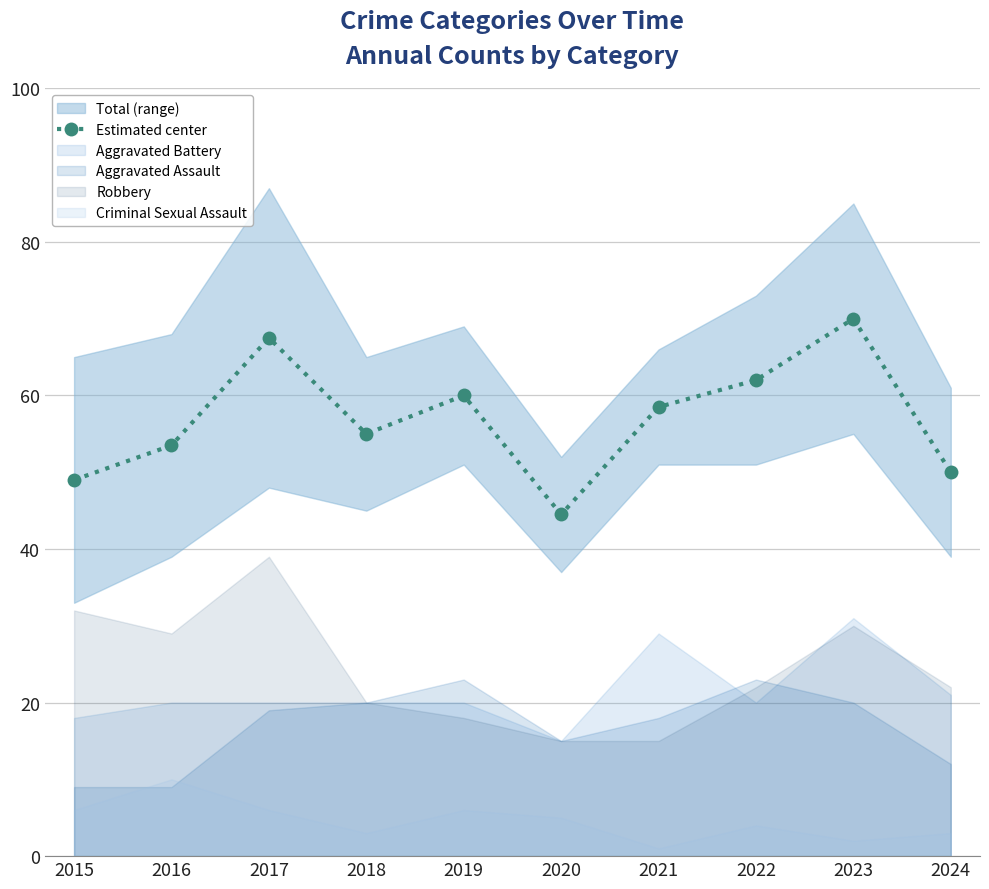

Rank the categories by value from lowest to highest.

2020, 2015, 2024, 2016, 2018, 2021, 2019, 2022, 2017, 2023